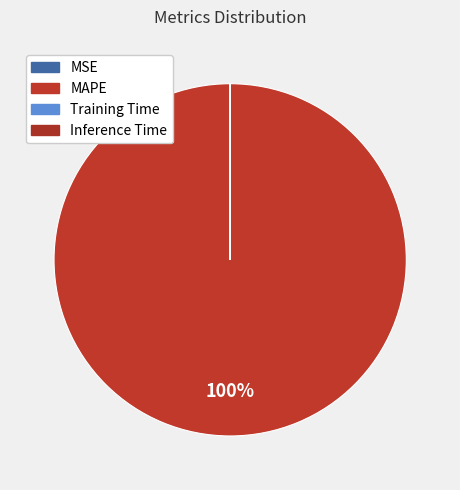

What is the smallest slice in the pie chart?

MSE